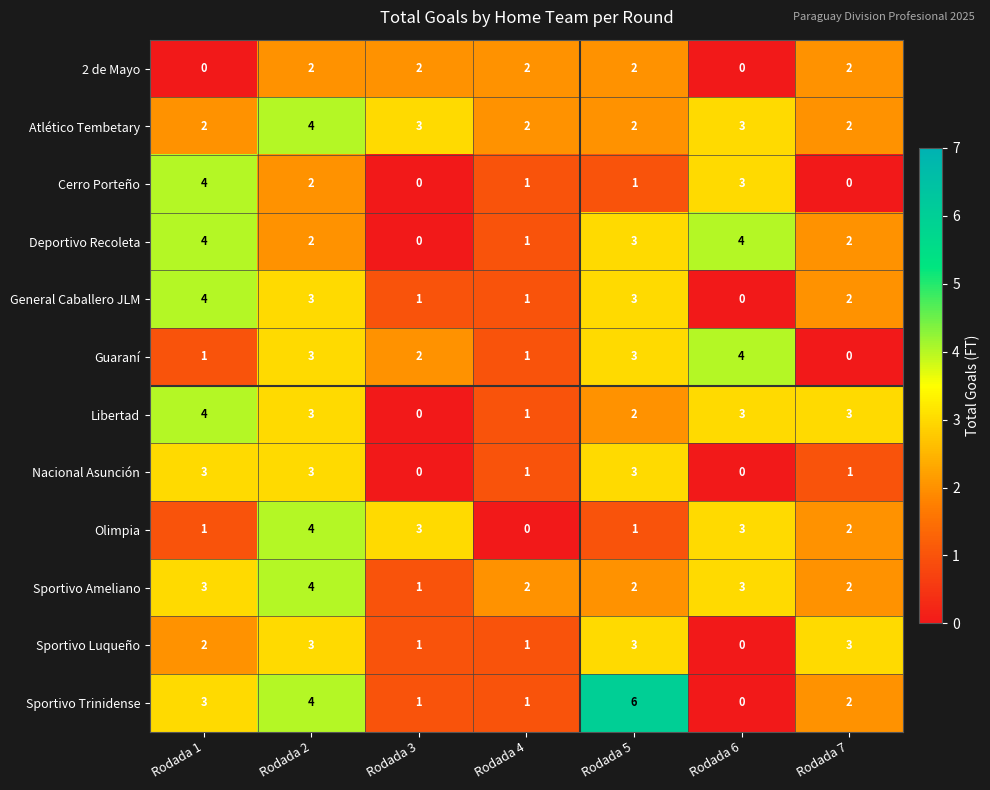

What is the greatest value displayed?

6